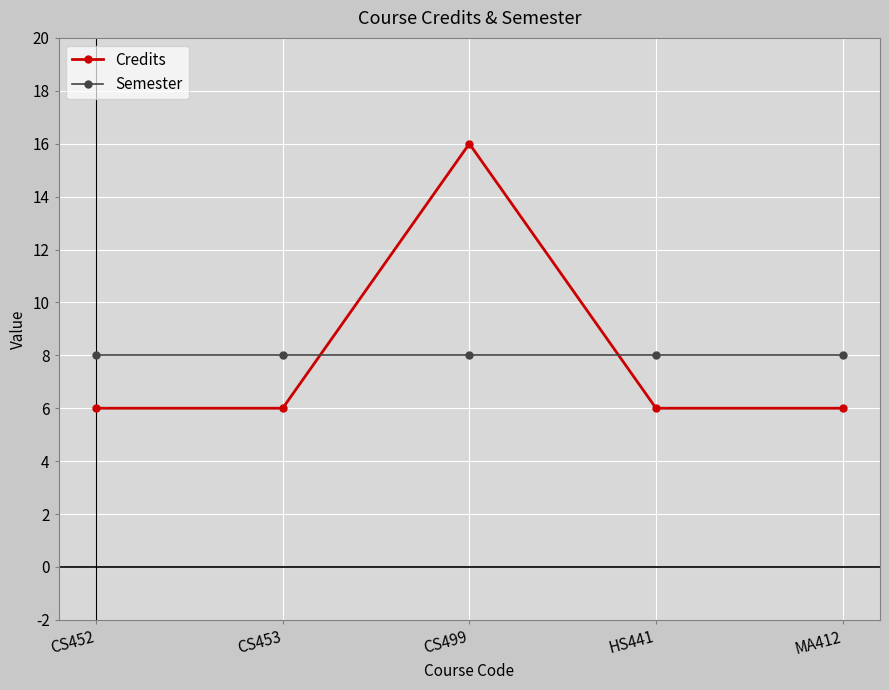

Read the Semester value at CS452.

8